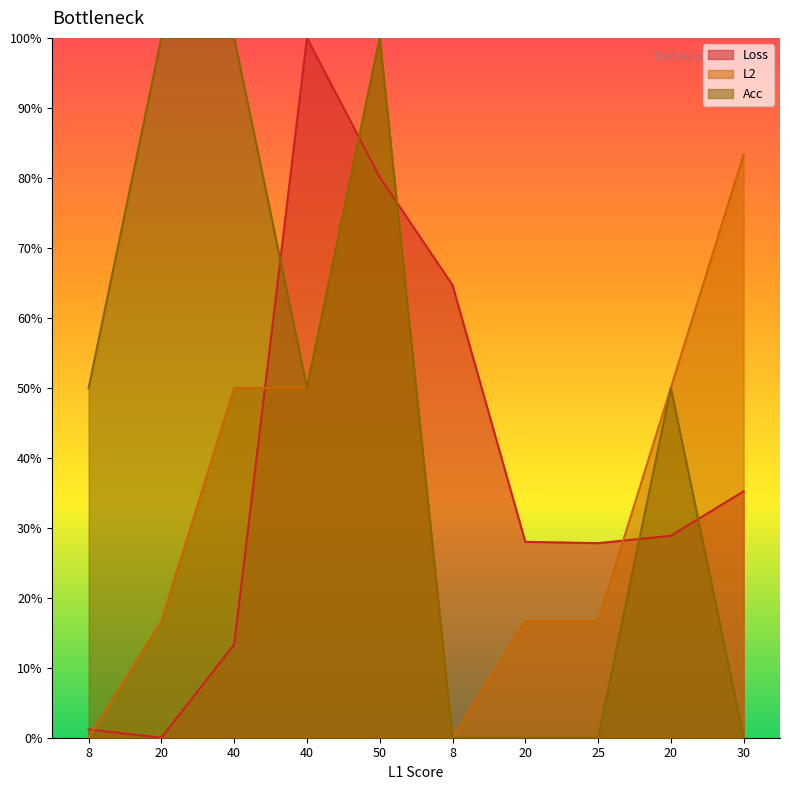

Which category has the highest value across all series?

50